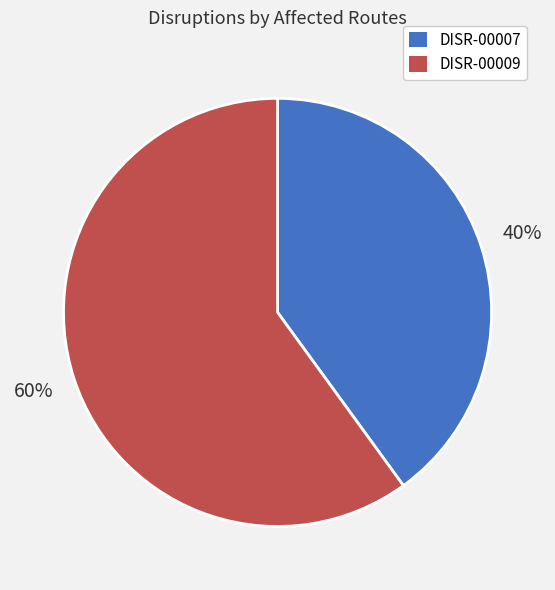

Is the sum of DISR-00009 and DISR-00007 greater than half?

Yes